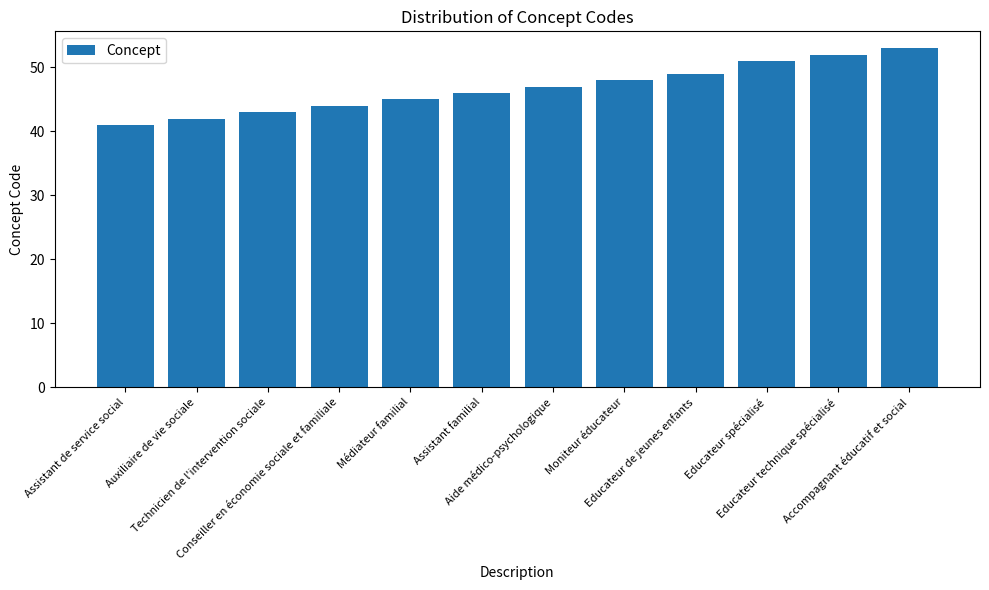

What is the ratio of the value at Conseiller en économie sociale et familiale to the value at Accompagnant éducatif et social?

0.8